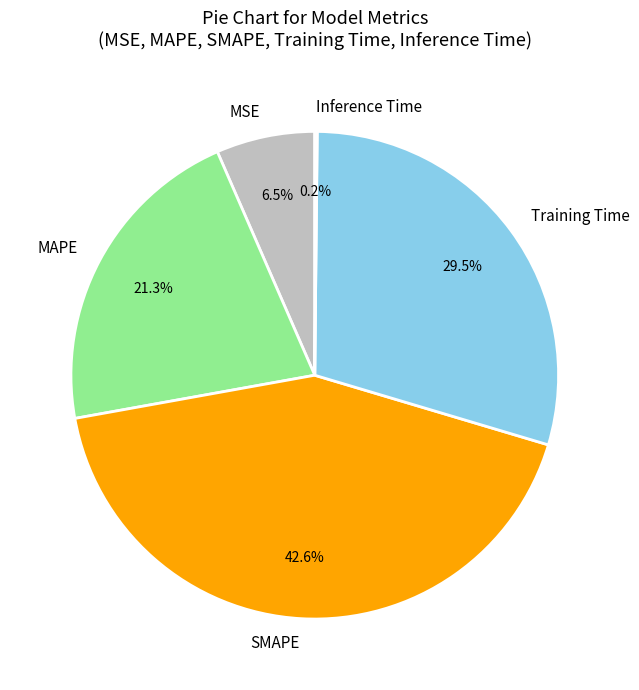

Which slice is the largest?

SMAPE